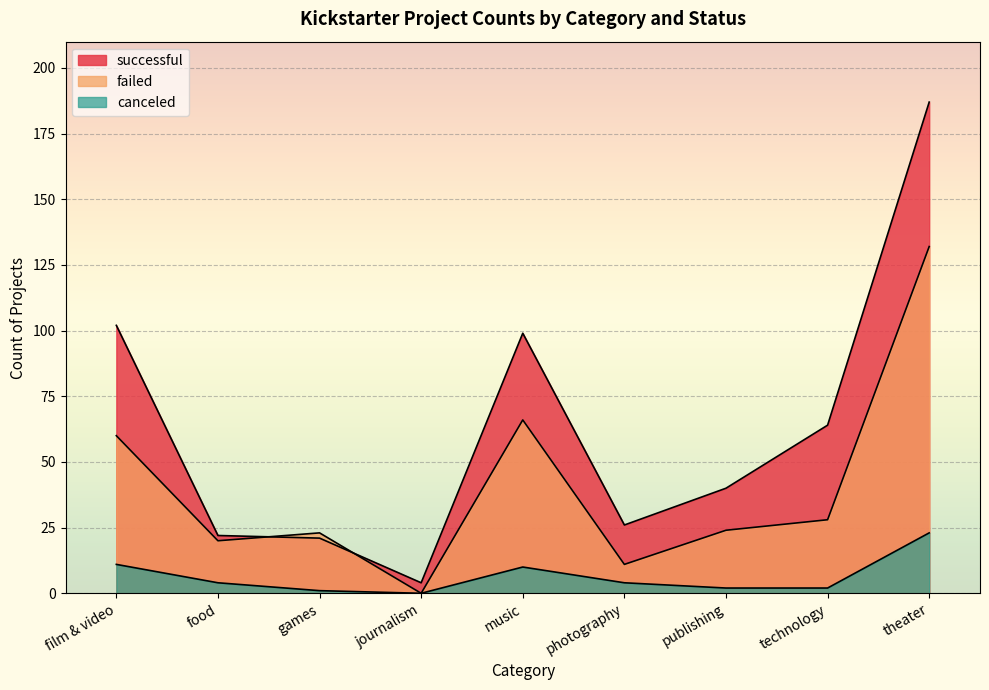

Rank the series at technology from lowest to highest value.

canceled, failed, successful